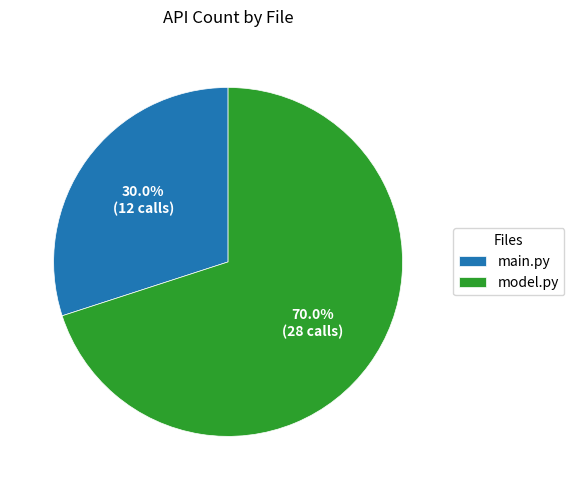

Between main.py and model.py, which is larger?

model.py